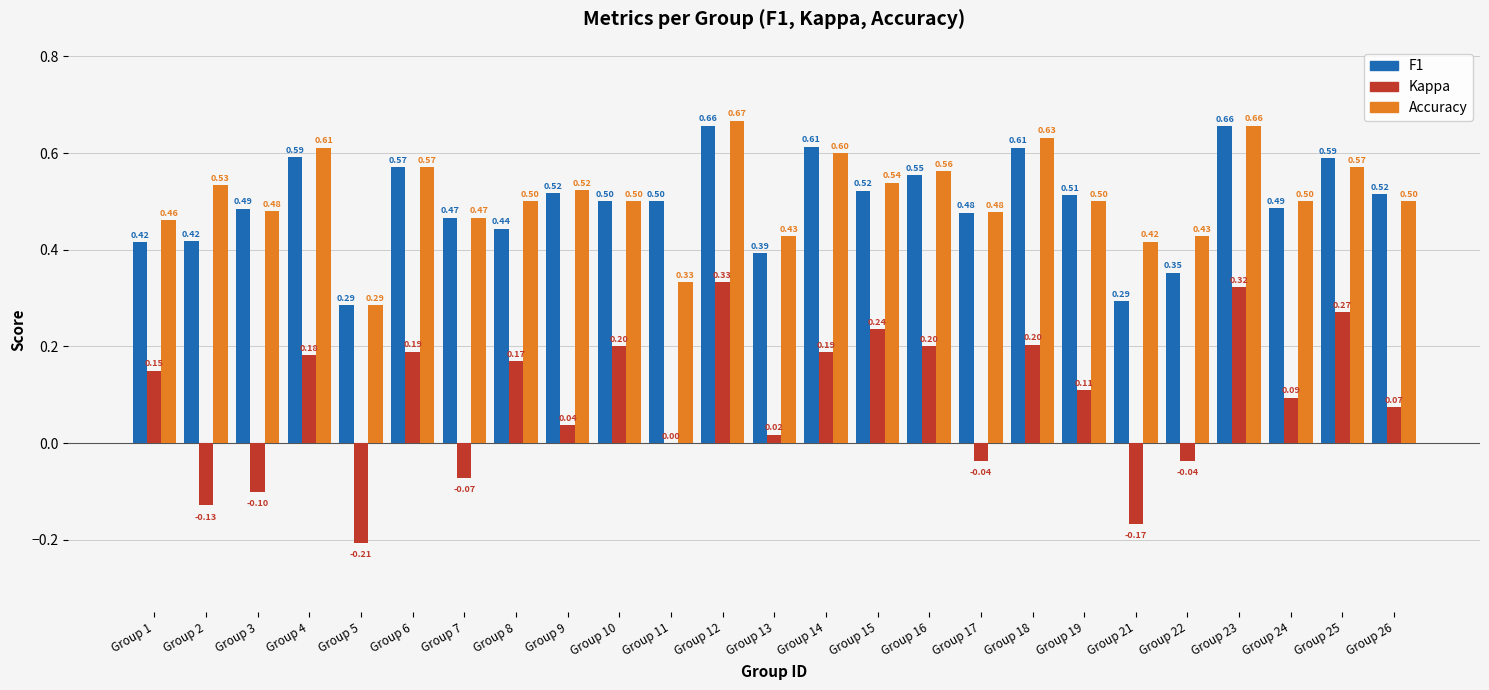

What is the total value across all series at Group 26?

1.1